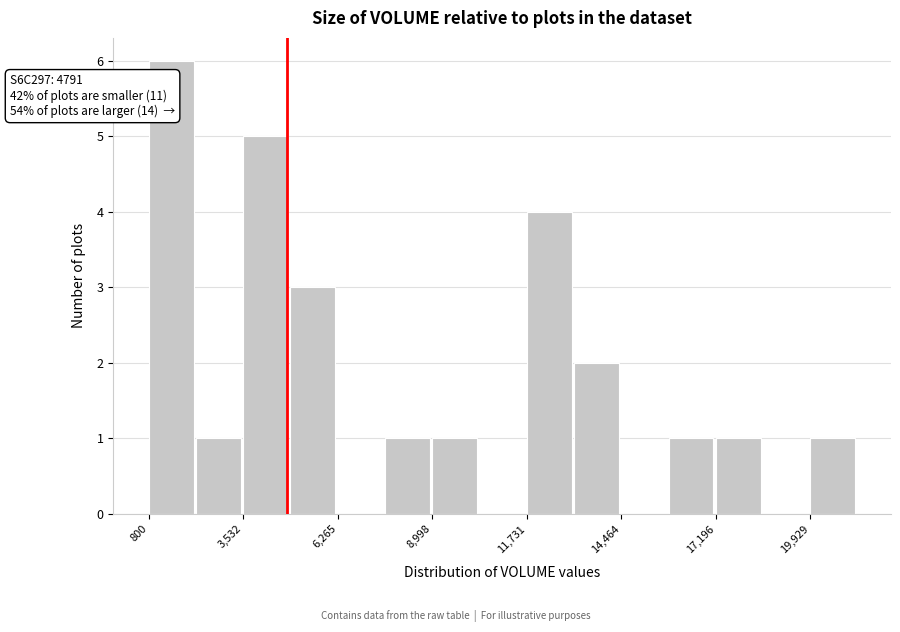

Read against the x-axis, roughly where is the centre of the tallest bar?

1500